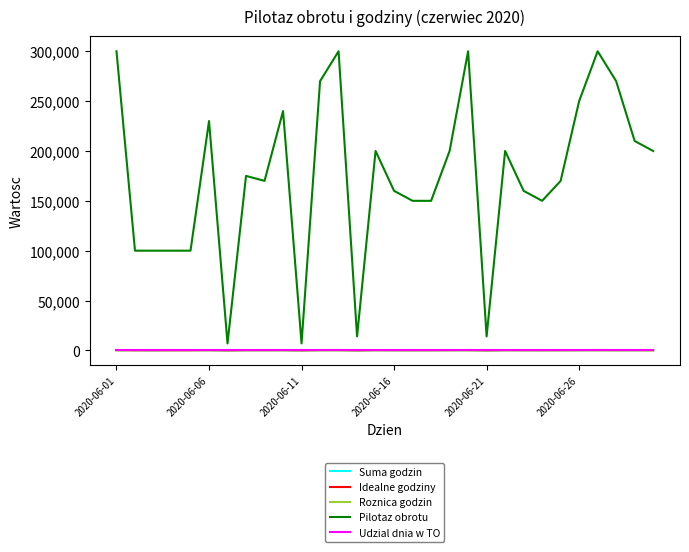

Which series has the widest spread of values?

Pilotaz obrotu